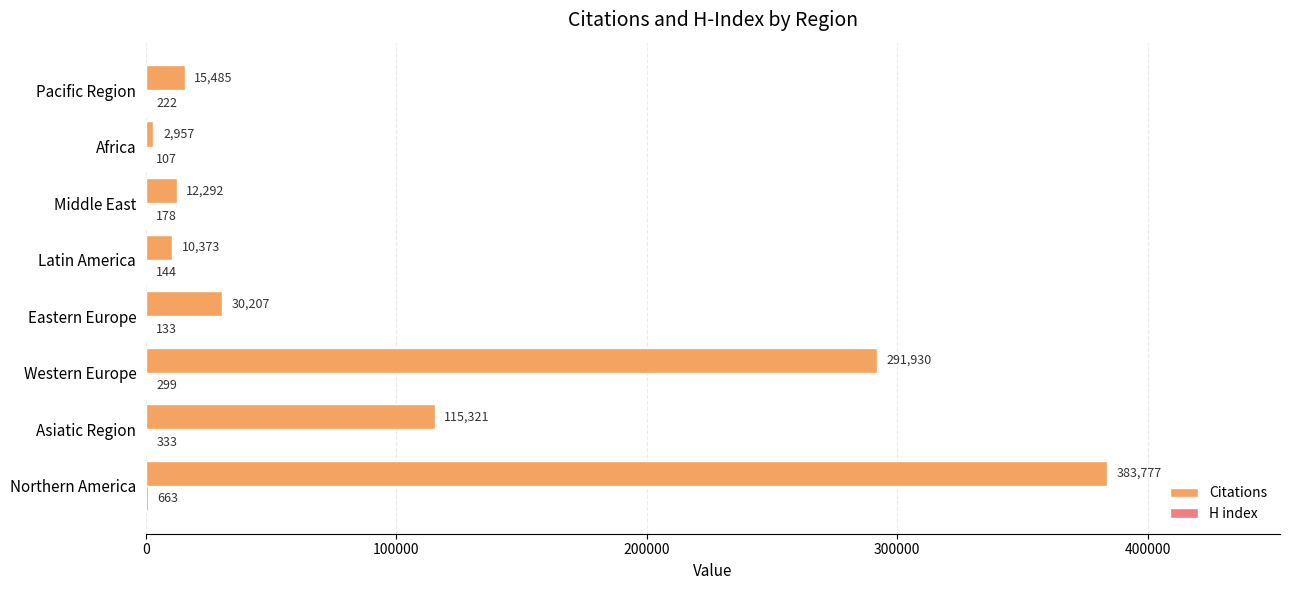

What value does the Citations series have at Eastern Europe?

30207